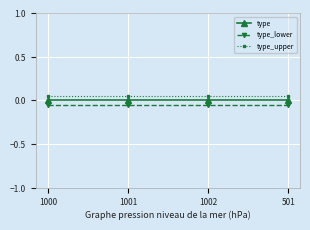

Does the chart have visible grid lines?

Yes